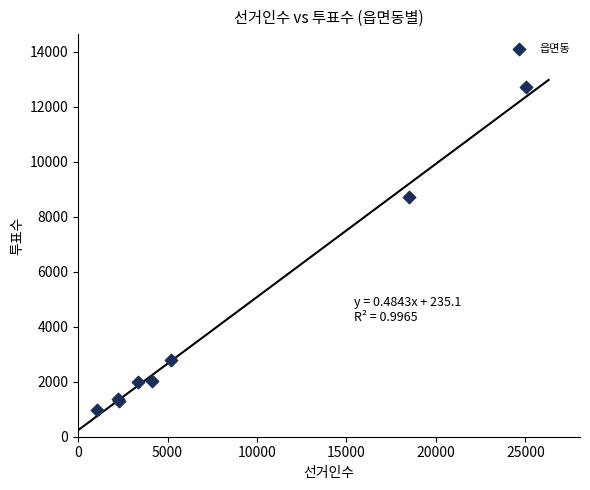

What Y value in the scatter plot is closest to 6844?

8728